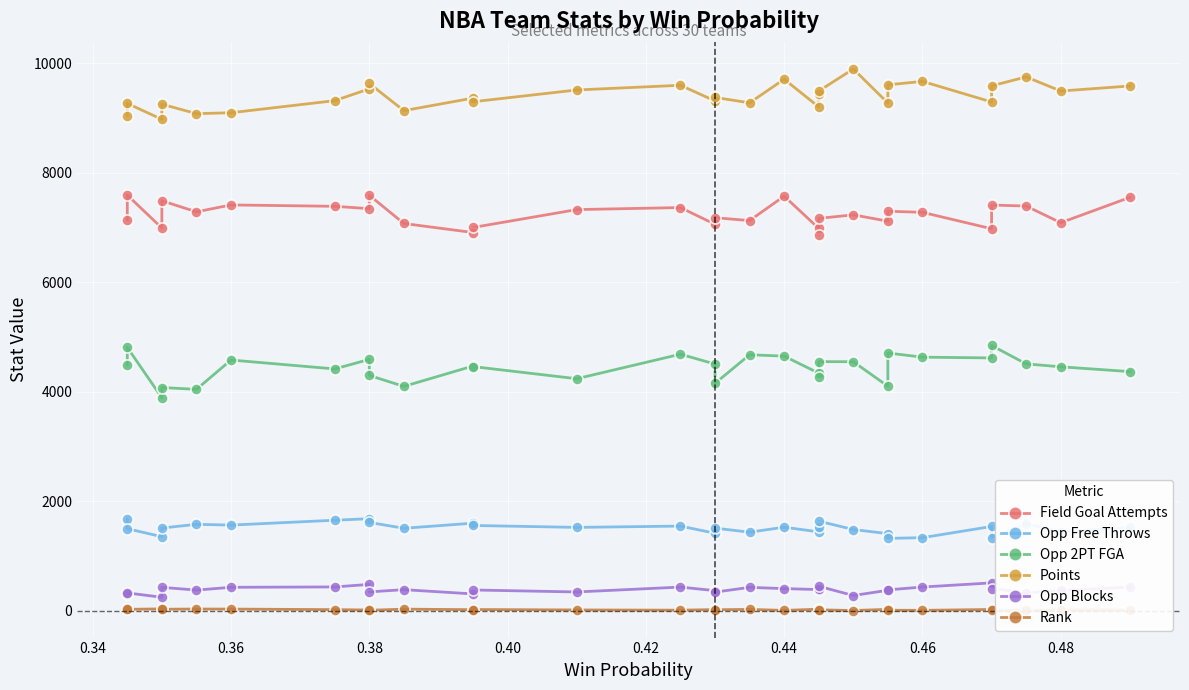

How many categories are shown in the chart?

30